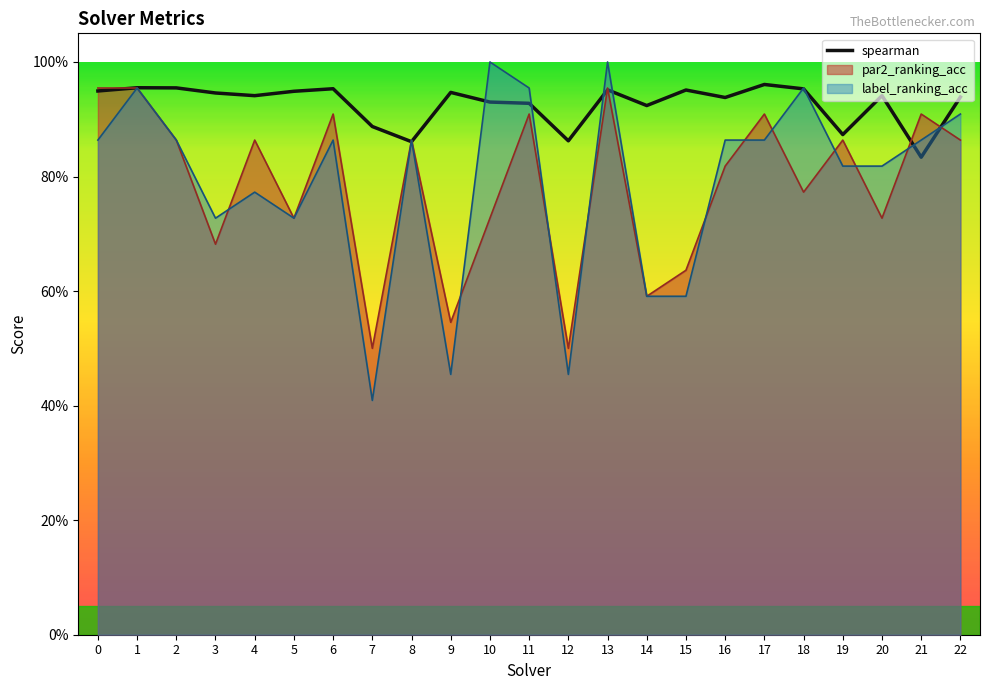

Does the chart have visible grid lines?

No